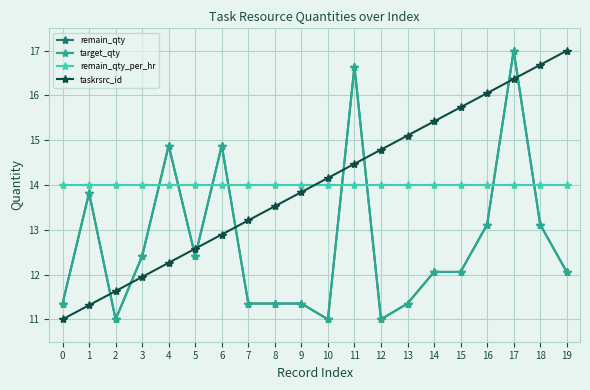

Does the chart have visible grid lines?

Yes